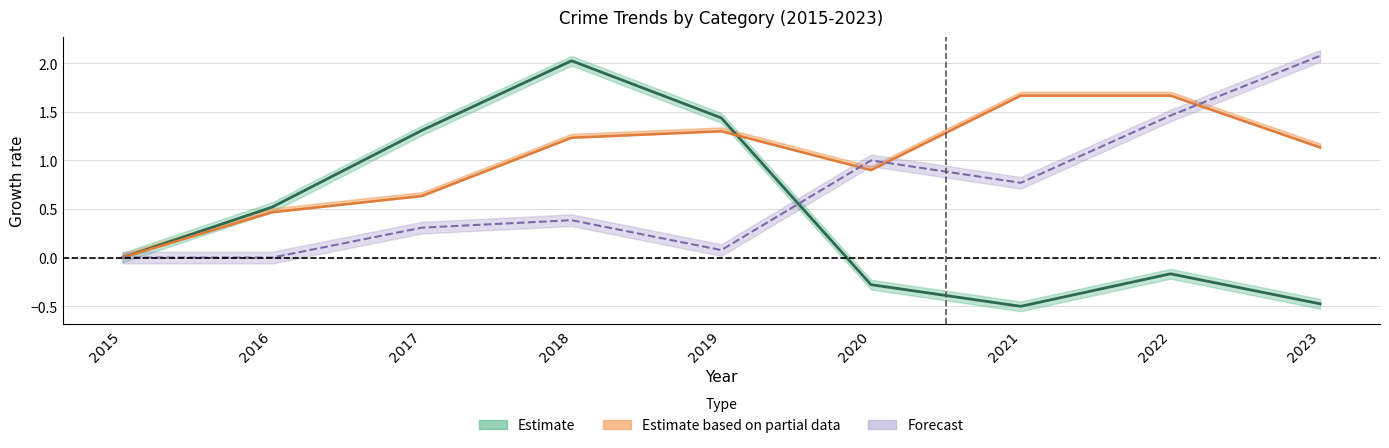

What is the difference between the maximum and minimum values?

2.5